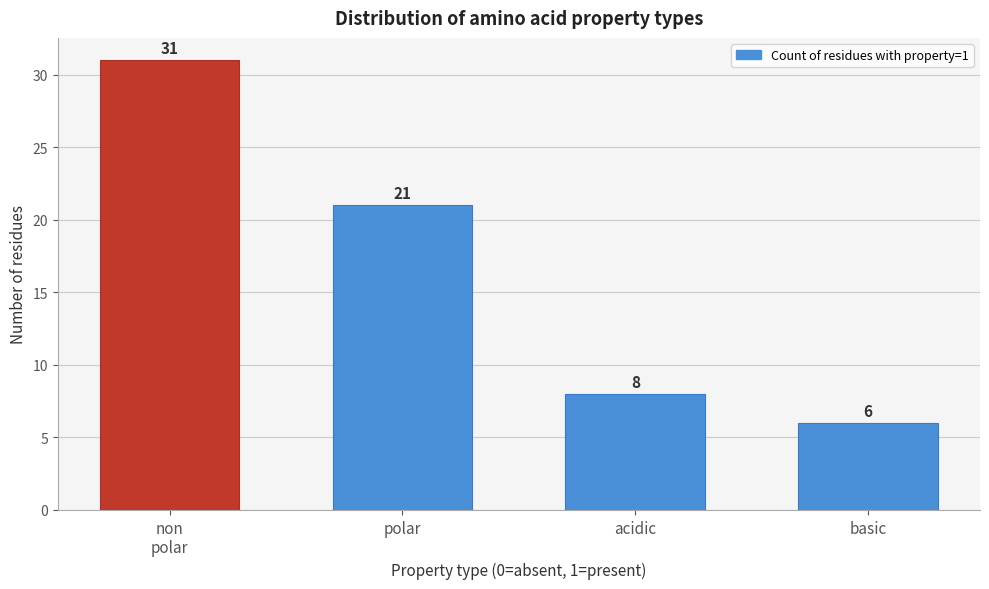

Reading left to right, transcribe all the data shown in this chart.

31	21	8	6